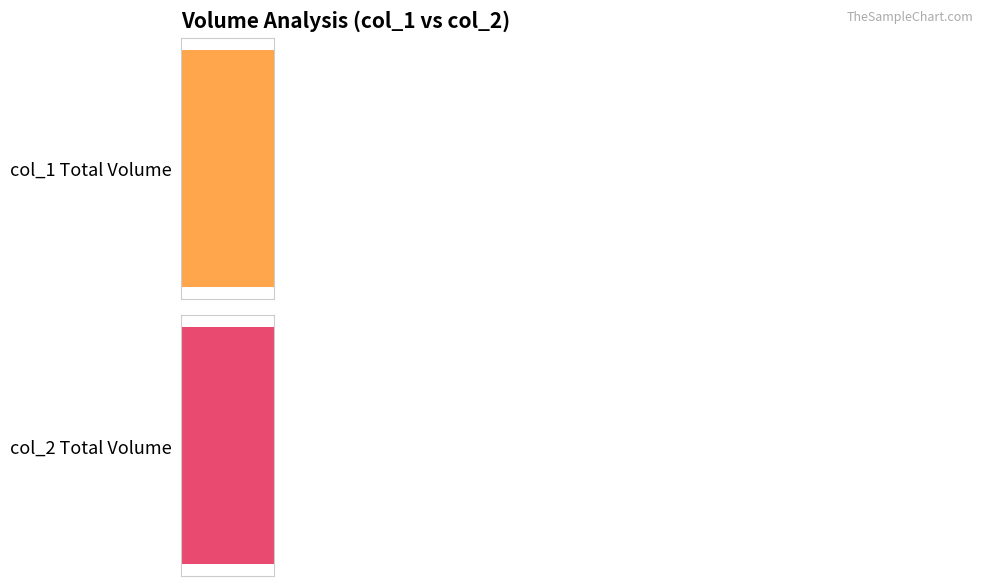

Are the bars grouped side by side (vs. stacked)?

Yes